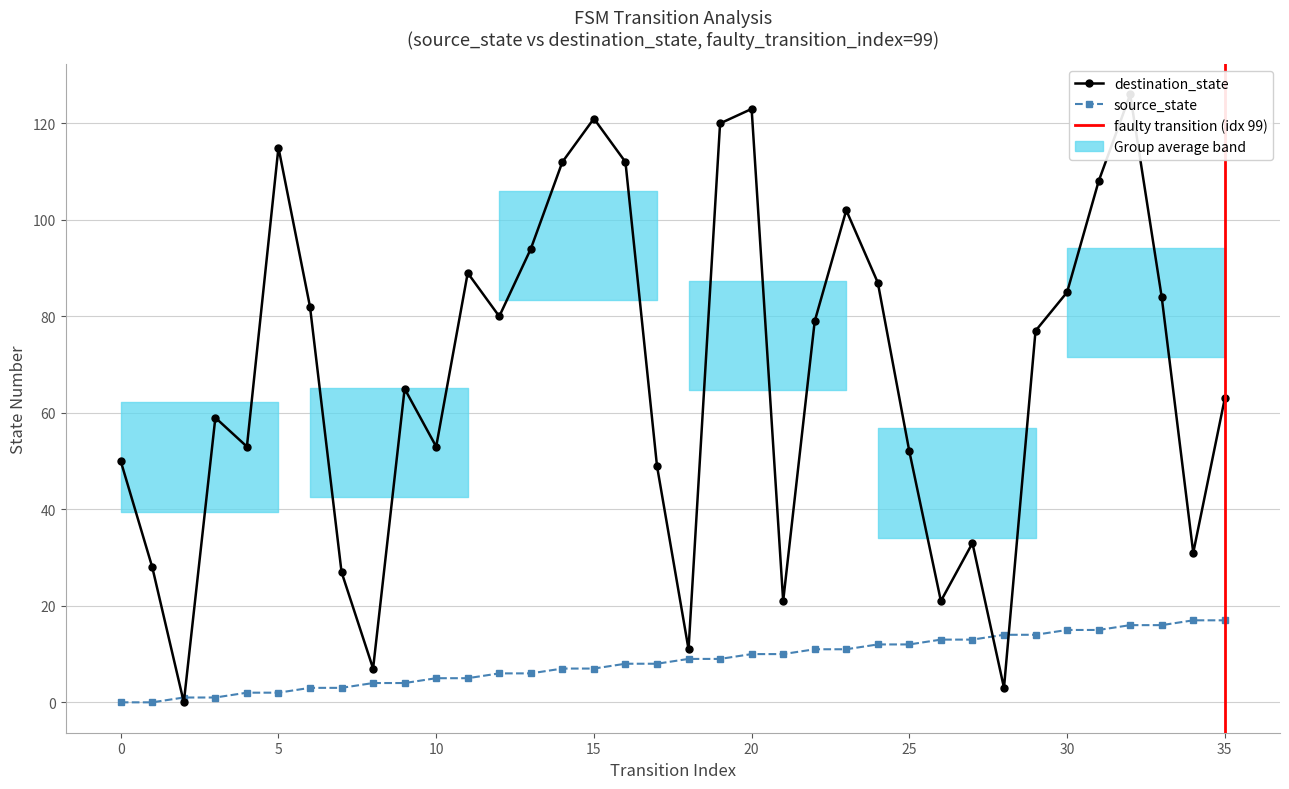

What is the value of the source_state point at the 19th from the left?

9